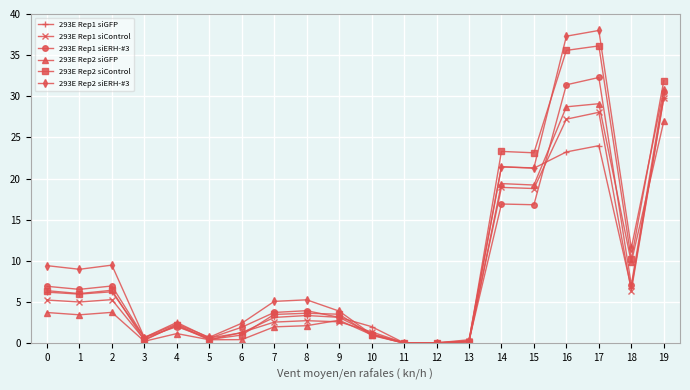

The 293E Rep1 siGFP series shows 6.3 at 14. True or false?

False